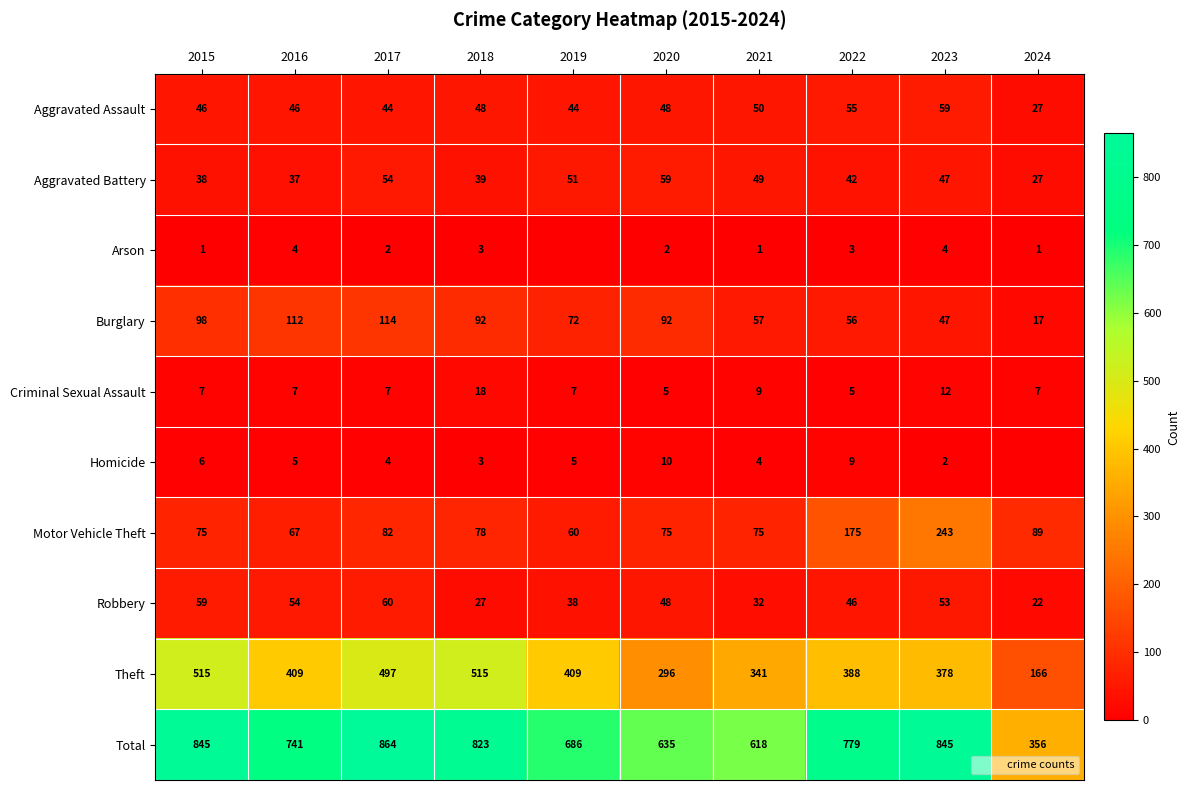

Where does the Motor Vehicle Theft series first go above 78?

2017